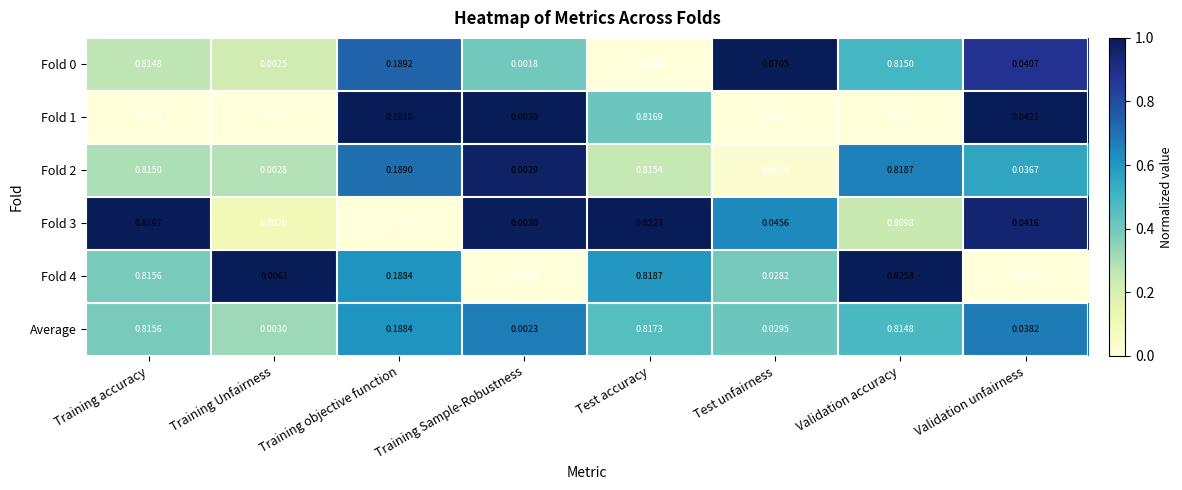

Which label corresponds to the smallest value in the chart?

Test unfairness